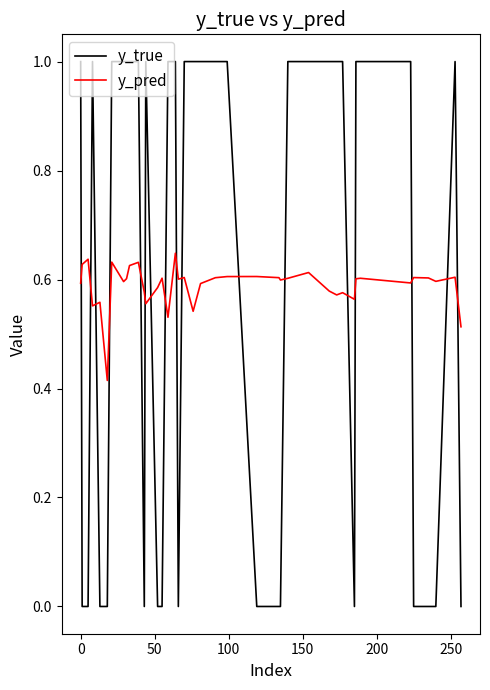

True or false: y_pred has more than 2 interior local peaks.

True